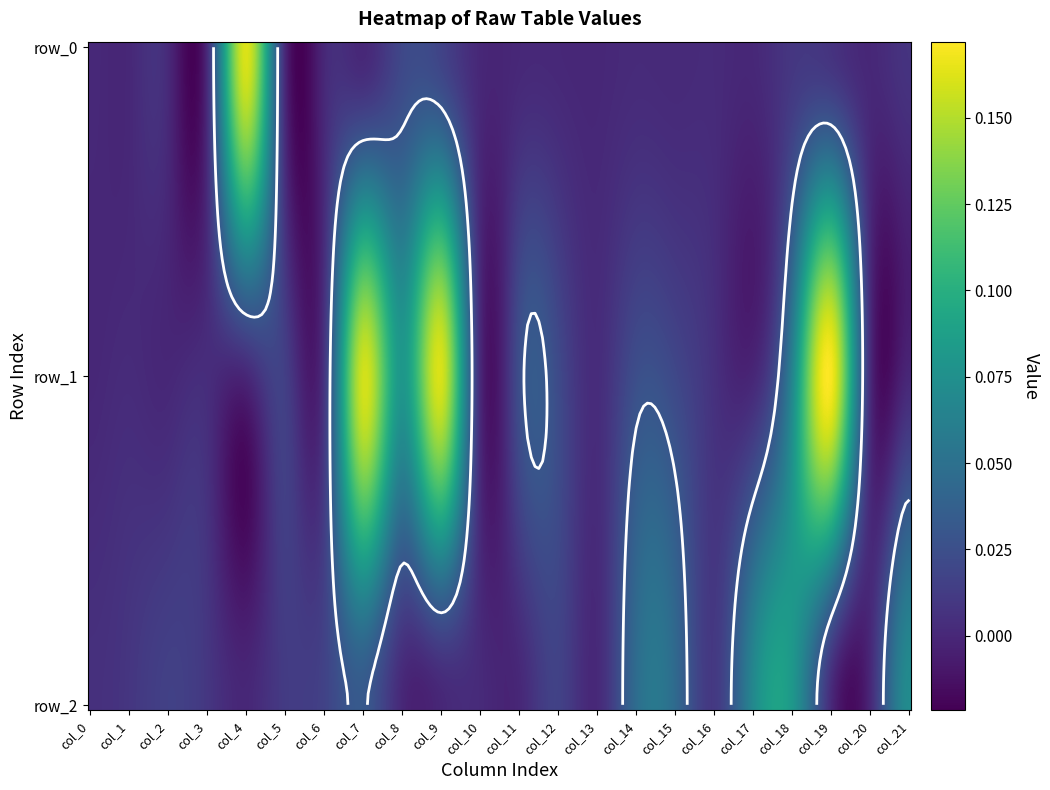

Rank the series by their average value, from lowest to highest.

row_0, row_2, row_1